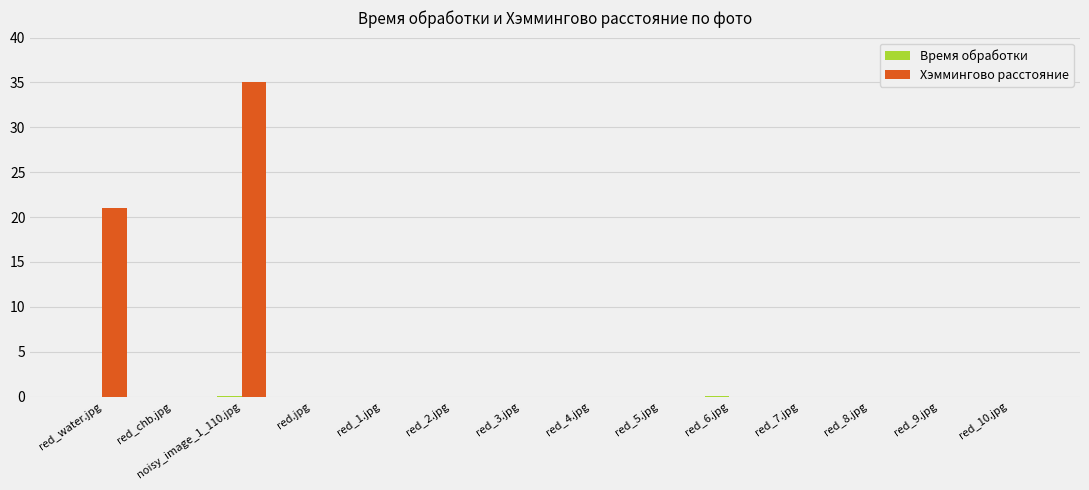

Where is Хэммингово расстояние nearest to the value 17?

red_water.jpg